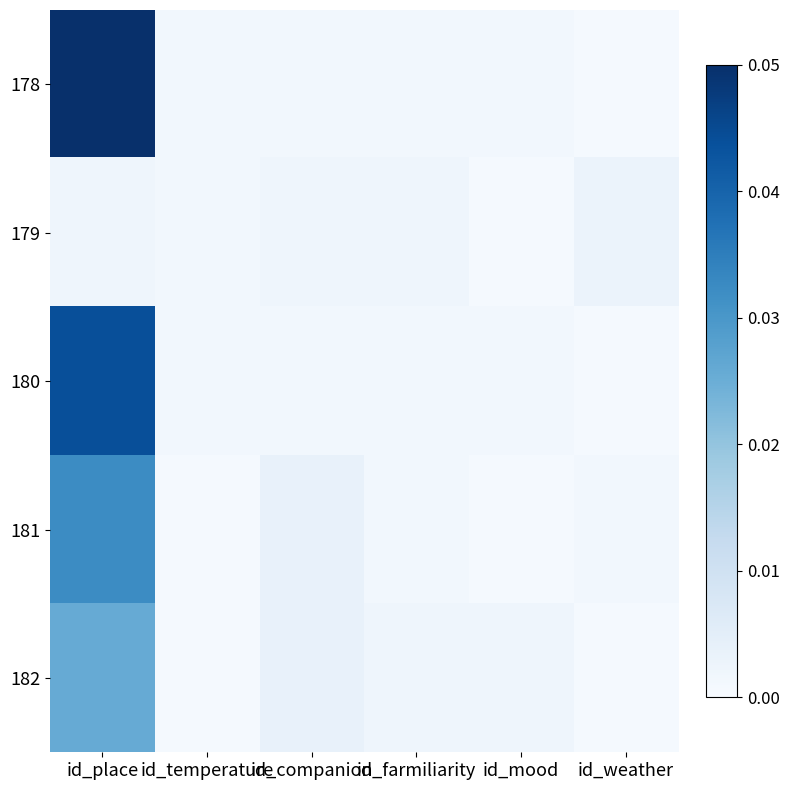

Reading right to left, what are all the values shown in this chart?

178: id_weather=0.0	id_mood=0.0	id_farmiliarity=0.0	id_companion=0.0	id_temperature=0.0	id_place=0.1
179: id_weather=0.0	id_mood=0.0	id_farmiliarity=0.0	id_companion=0.0	id_temperature=0.0	id_place=0.0
180: id_weather=0.0	id_mood=0.0	id_farmiliarity=0.0	id_companion=0.0	id_temperature=0.0	id_place=0.0
181: id_weather=0.0	id_mood=0.0	id_farmiliarity=0.0	id_companion=0.0	id_temperature=0.0	id_place=0.0
182: id_weather=0.0	id_mood=0.0	id_farmiliarity=0.0	id_companion=0.0	id_temperature=0.0	id_place=0.0